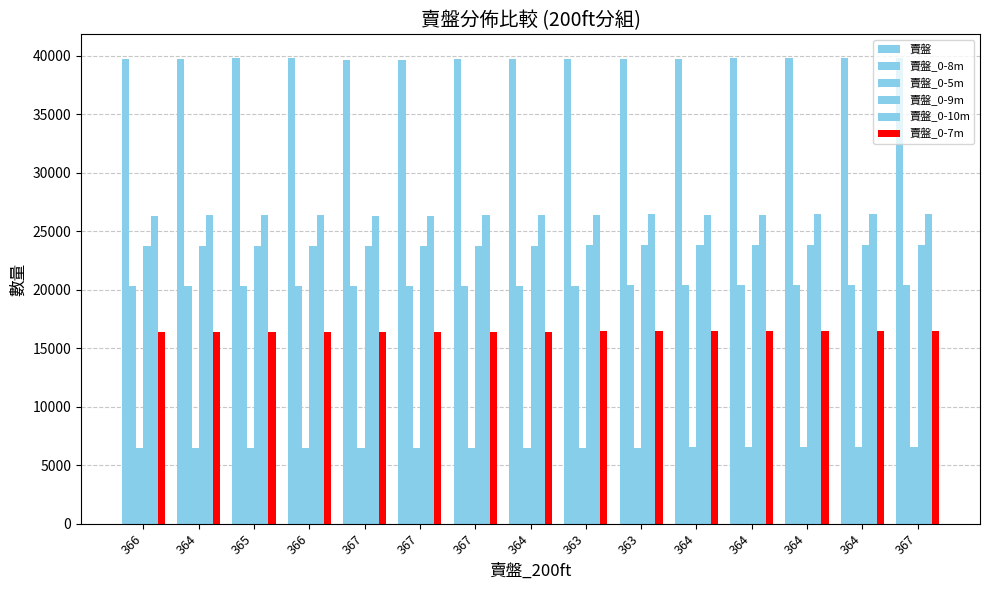

Which label corresponds to the largest value in the chart?

365